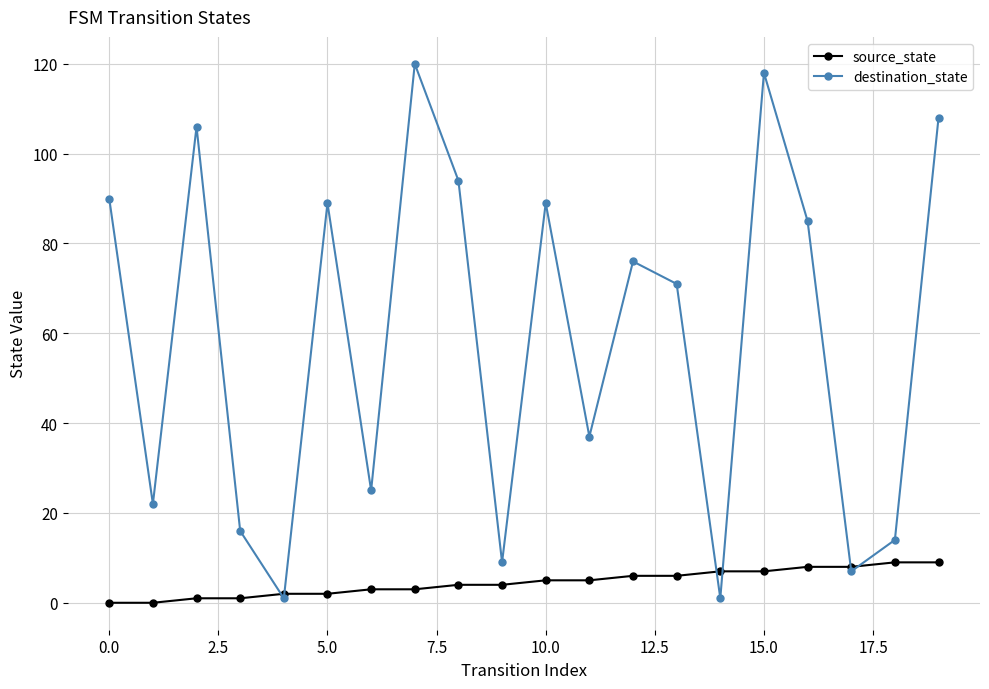

Which series has the largest total across all categories?

destination_state